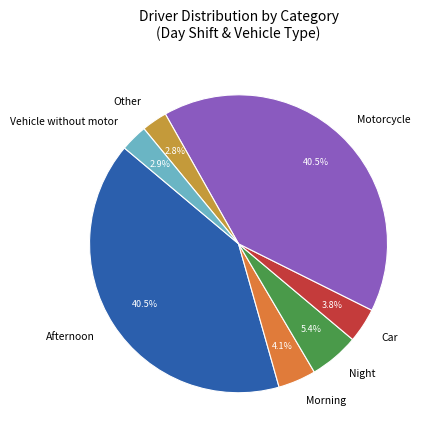

Does Motorcycle represent more than half of the total?

No